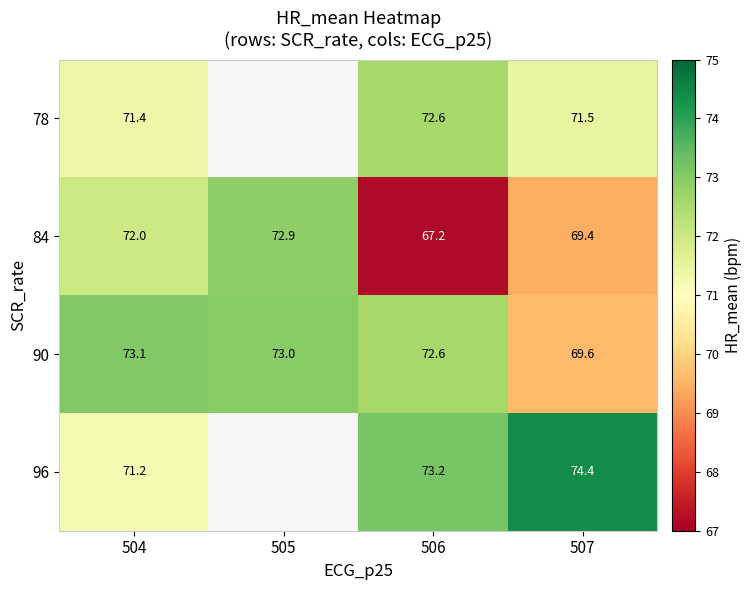

List the labels in order of 90 value, largest first.

504, 505, 506, 507